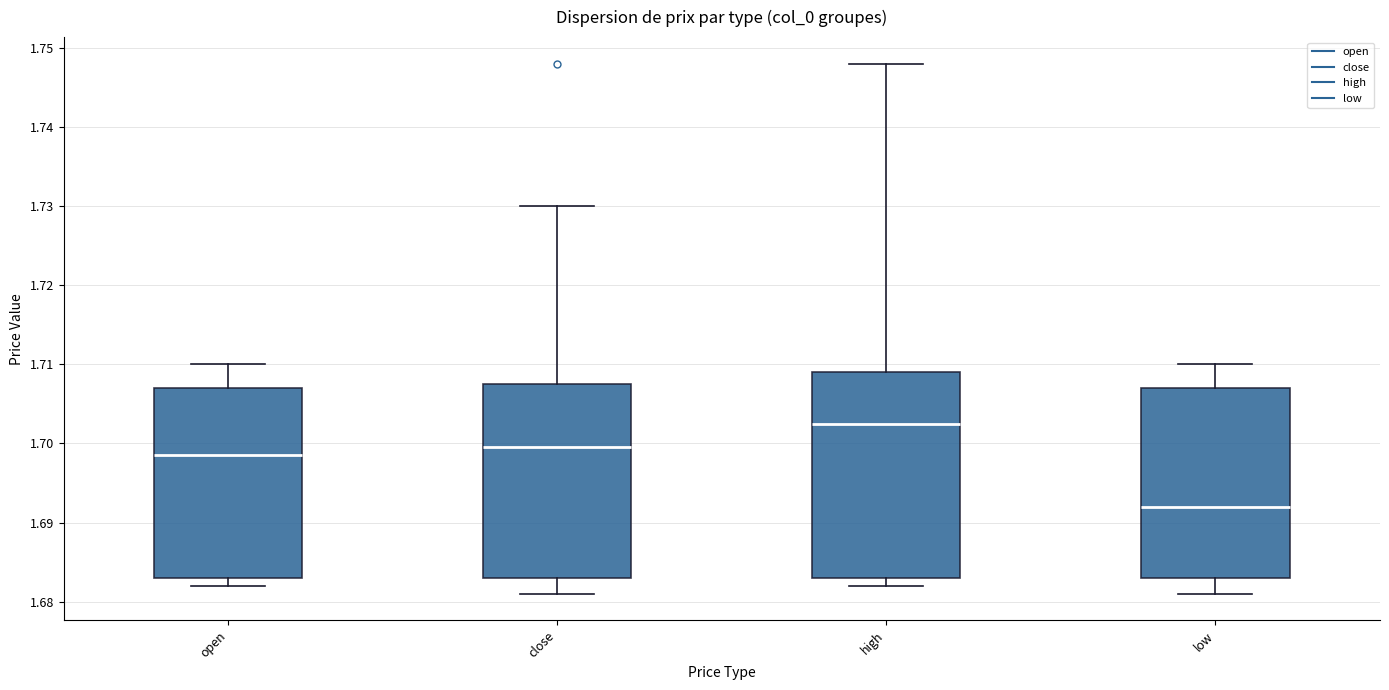

Comparing the boxes themselves (not the whiskers), which one is the tallest?

high